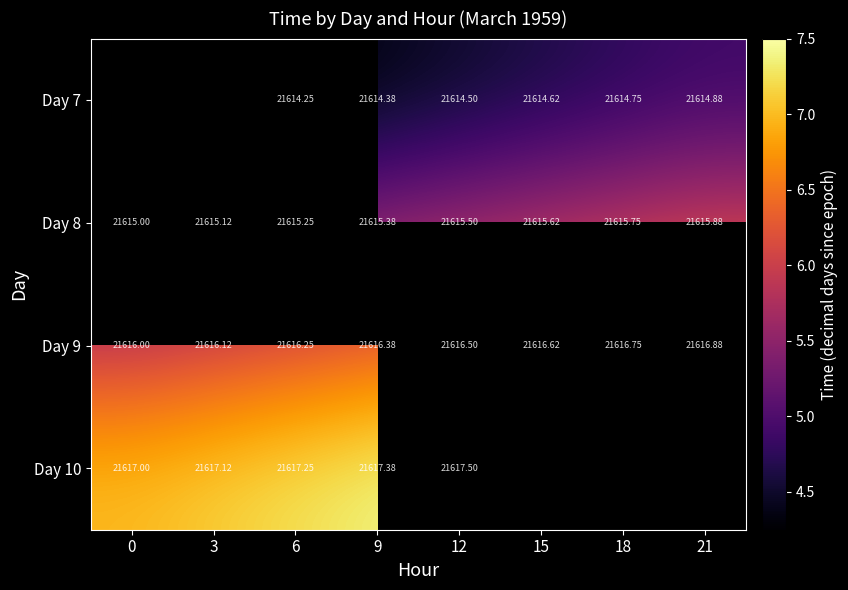

Which series changed the most between 15 and 18?

Day 7